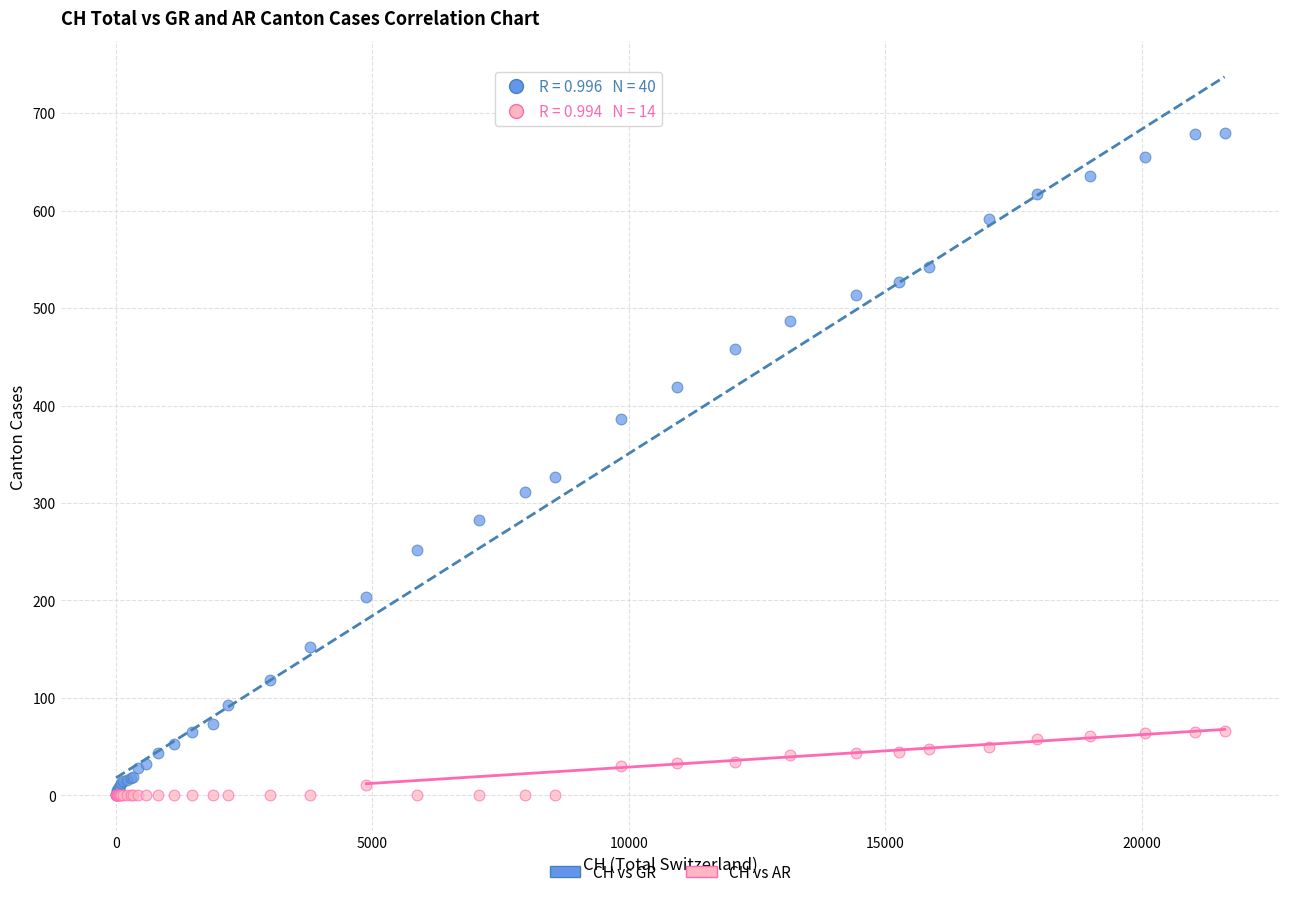

Across all series, what Y value is closest to 340?

327